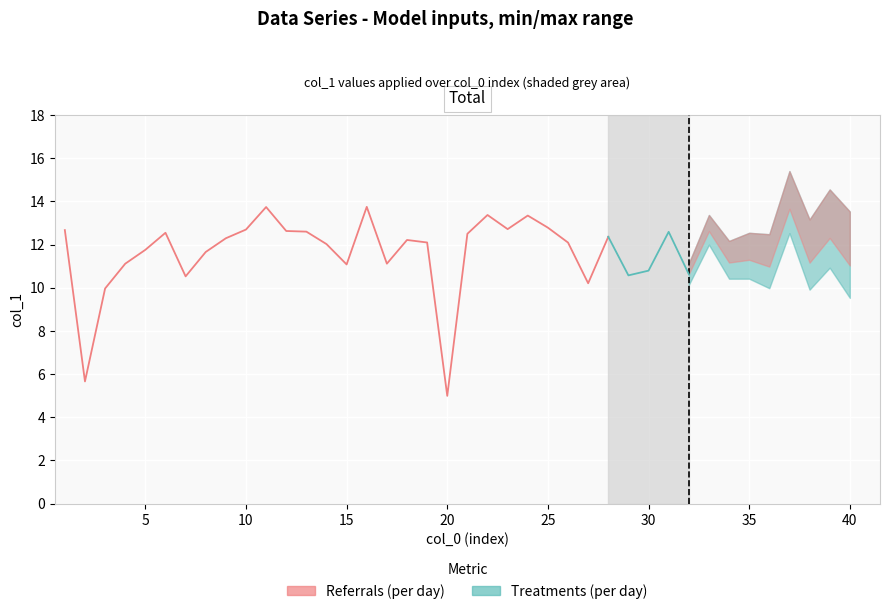

Rank the categories by value from lowest to highest.

19, 1, 2, 26, 6, 28, 31, 29, 35, 39, 14, 3, 16, 37, 33, 34, 7, 4, 13, 25, 18, 17, 8, 38, 27, 20, 5, 30, 12, 32, 11, 0, 9, 22, 24, 23, 21, 36, 10, 15